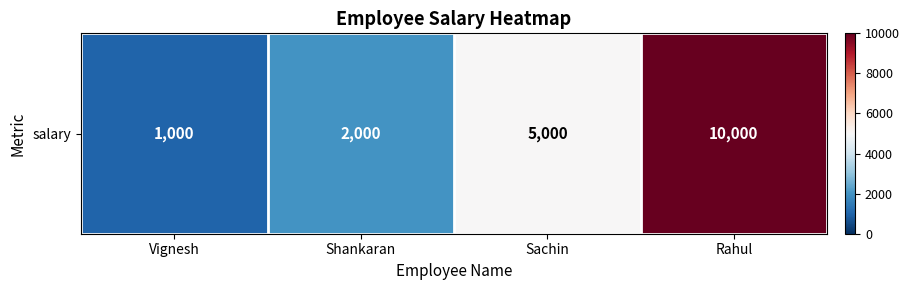

How many series are shown in this chart?

1